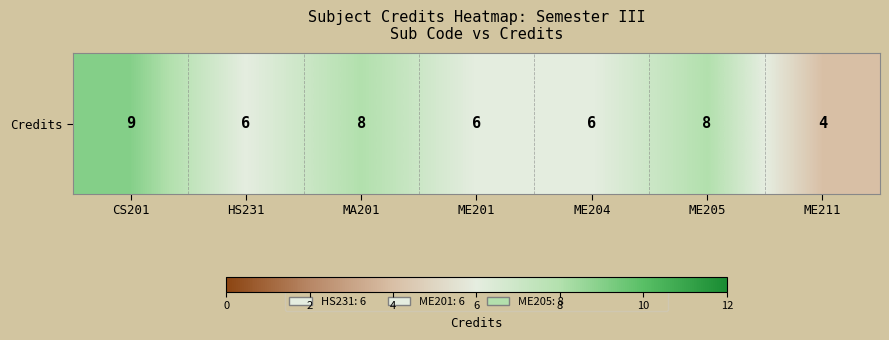

The value at ME211 is 4. True or false?

True